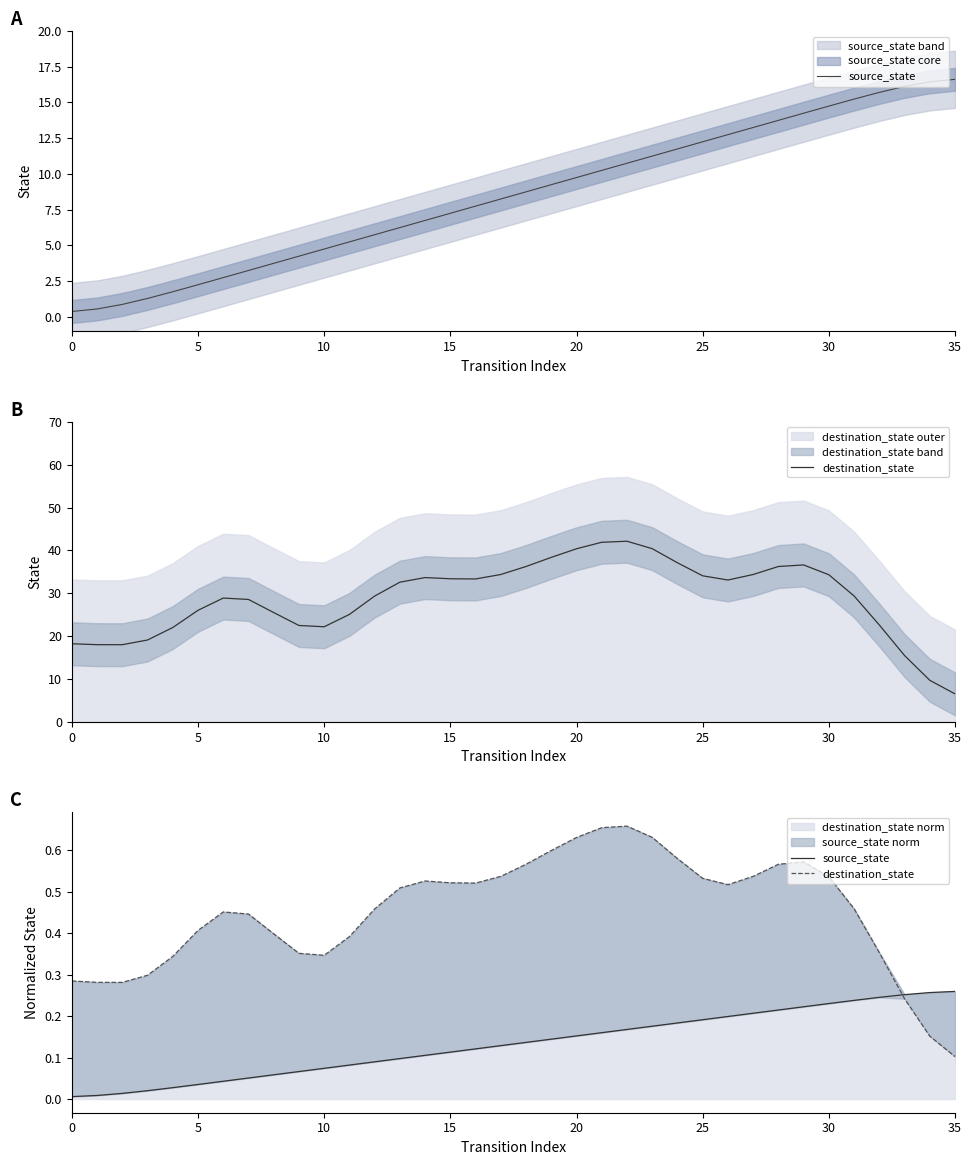

What is the difference between the maximum and minimum values in the destination_state series?

0.6